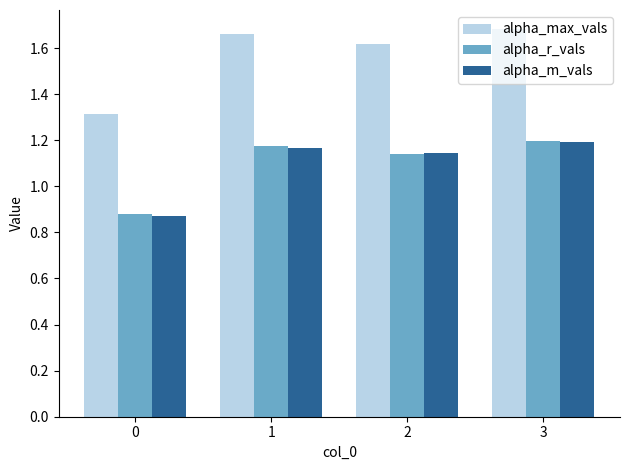

Count the alpha_m_vals values in the range 1 to 2.

3